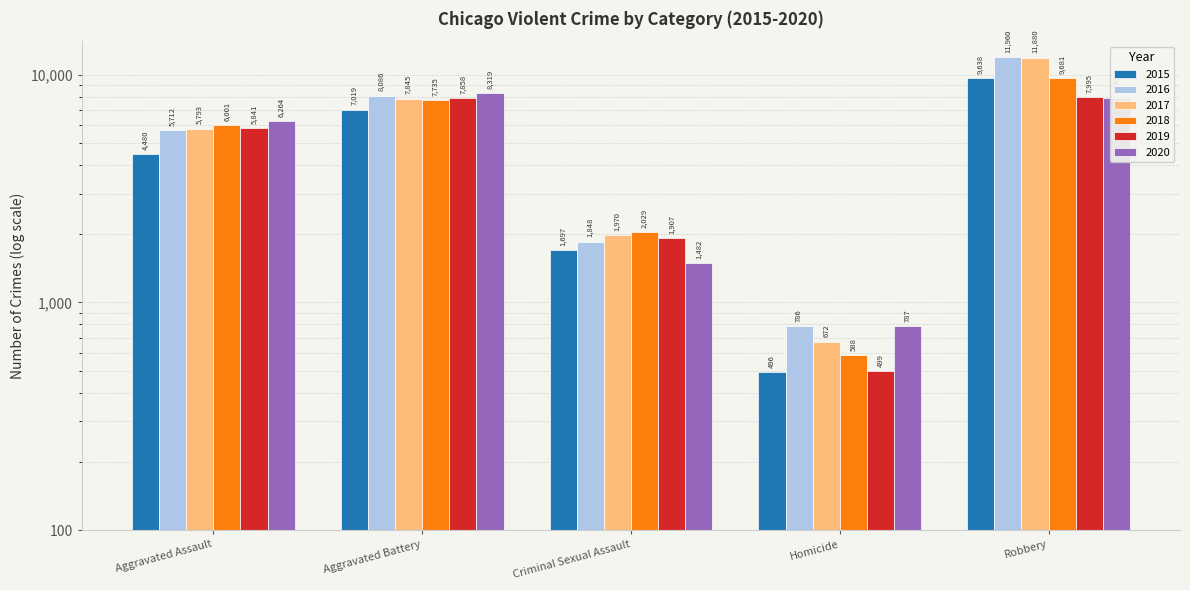

What is the sum of the 2020 values at Aggravated Battery and Aggravated Assault?

14583